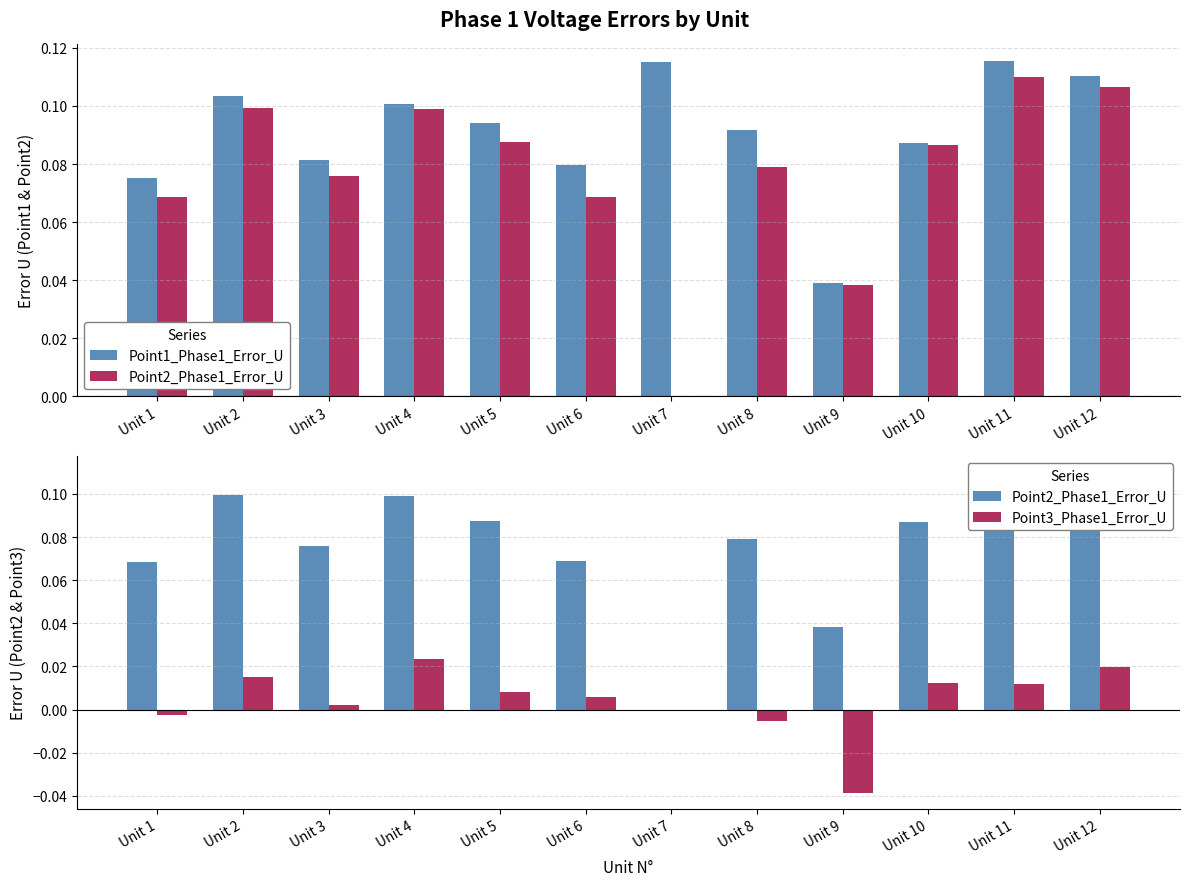

Is it true that Point2_Phase1_Error_U equals 0.1 at Unit 3?

False